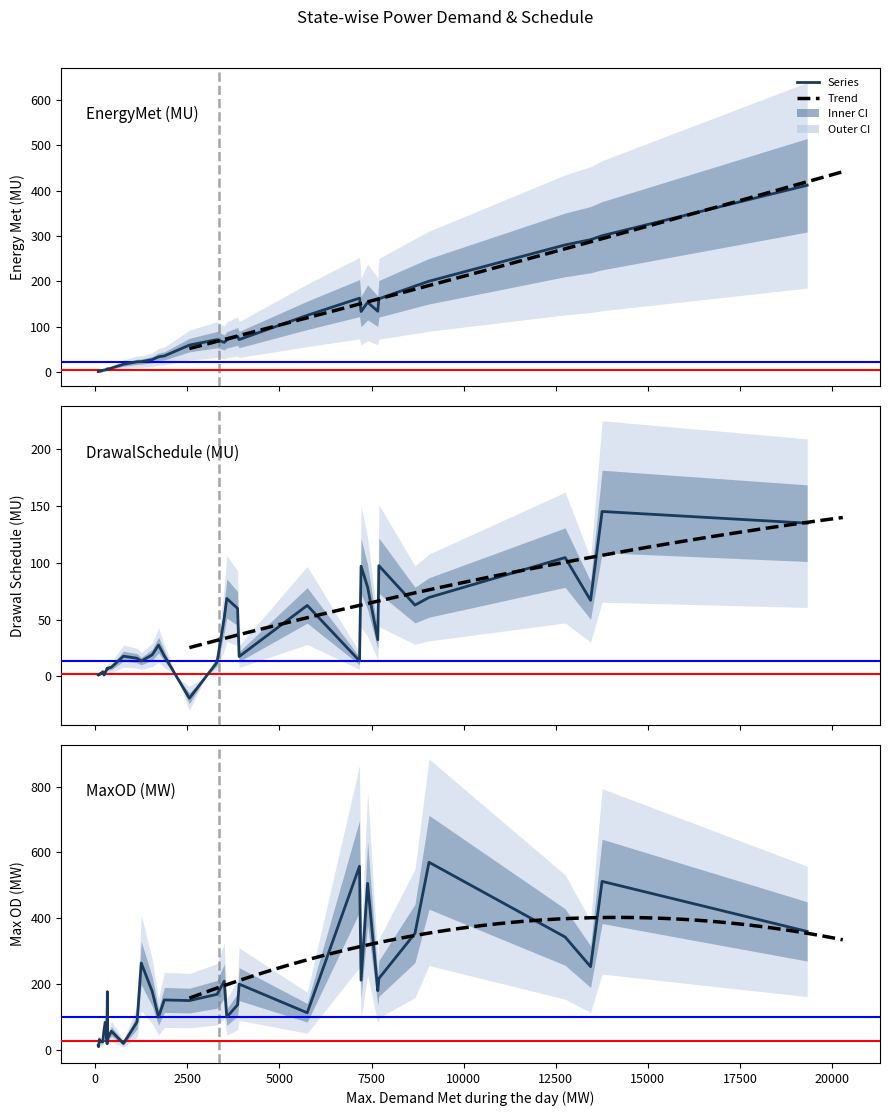

How many values in DrawalSchedule (MU) are below zero?

1